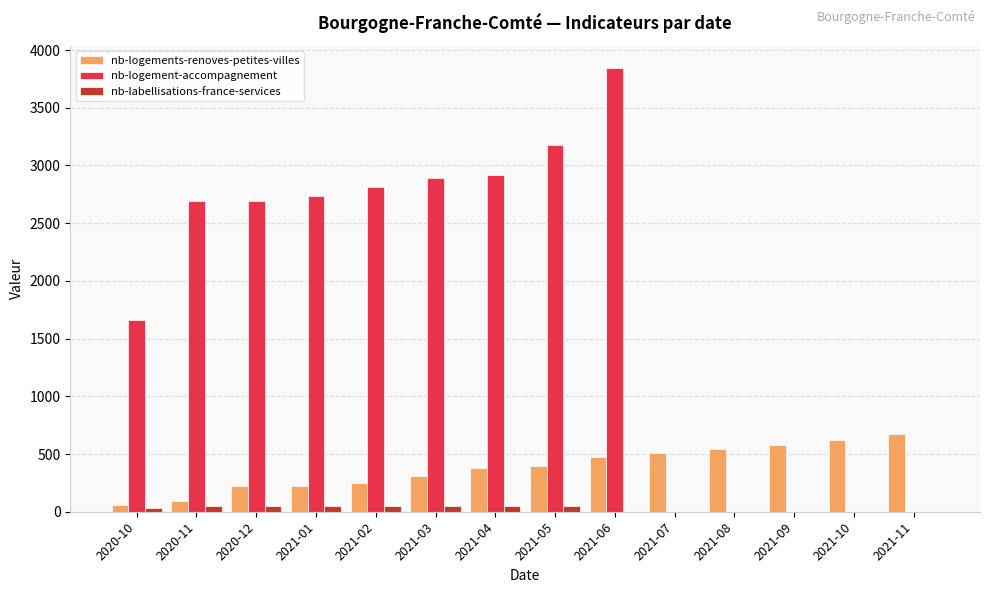

The value of nb-logements-renoves-petites-villes at 2021-04 is 381. True or false?

True